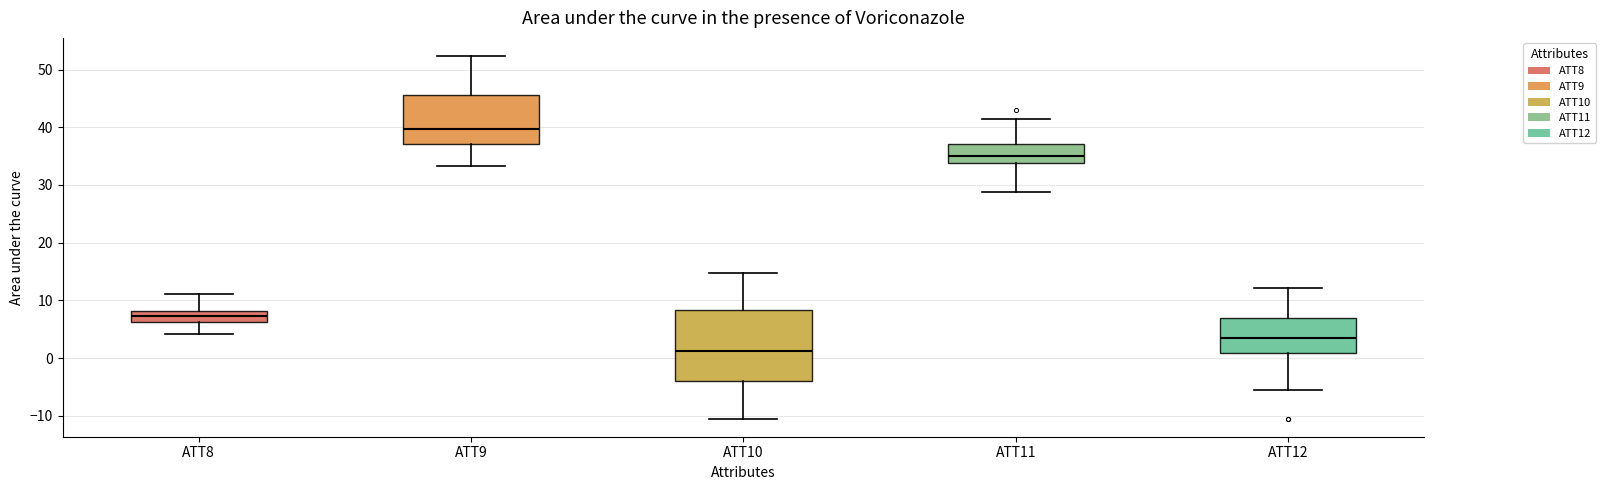

Reading left to right, transcribe this box plot: for each box, give where its median line is, the range the box spans, and where its two whiskers end, as read against the y-axis. The values are not printed on the chart, so give them approximately, as read against the axis.

ATT8: median 7, box 6 to 8, whiskers 4 to 11
ATT9: median 40, box 37 to 46, whiskers 33 to 52
ATT10: median 1, box -4 to 8, whiskers -10 to 15
ATT11: median 35, box 34 to 37, whiskers 29 to 41
ATT12: median 3, box 1 to 7, whiskers -5 to 12